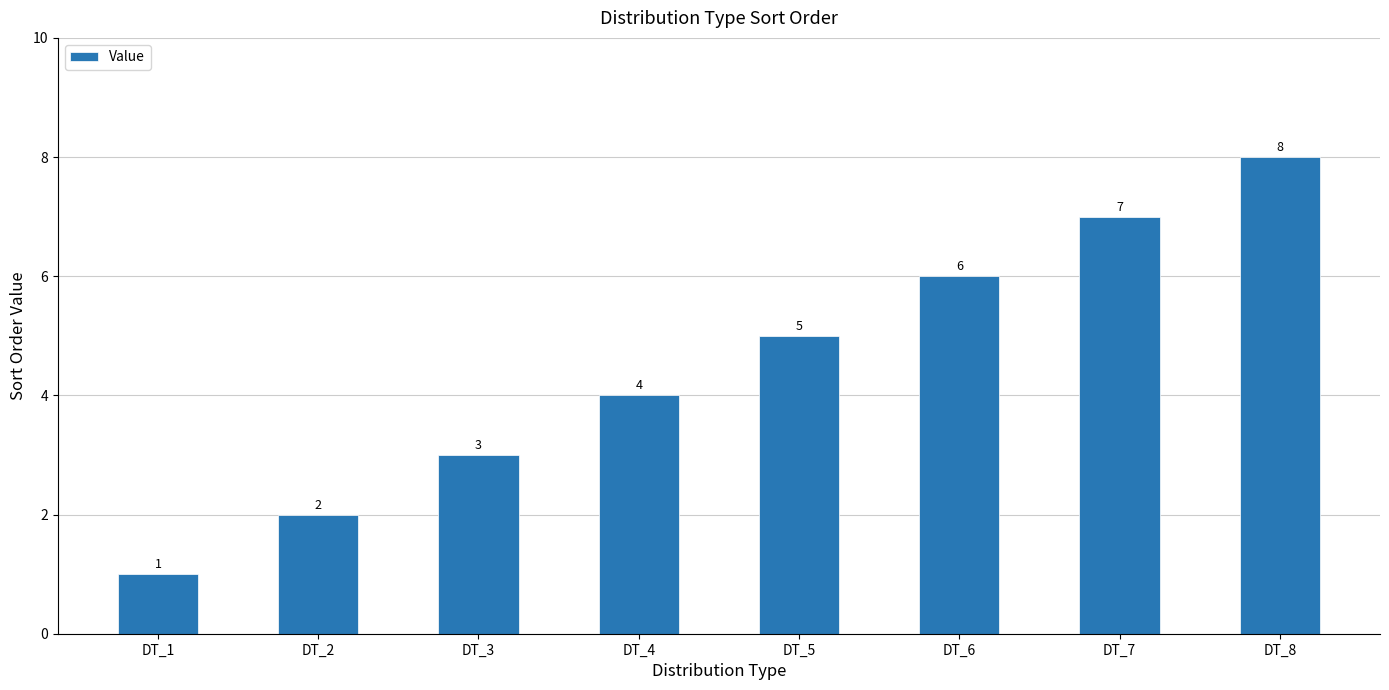

List the labels in order of value, largest first.

DT_8, DT_7, DT_6, DT_5, DT_4, DT_3, DT_2, DT_1